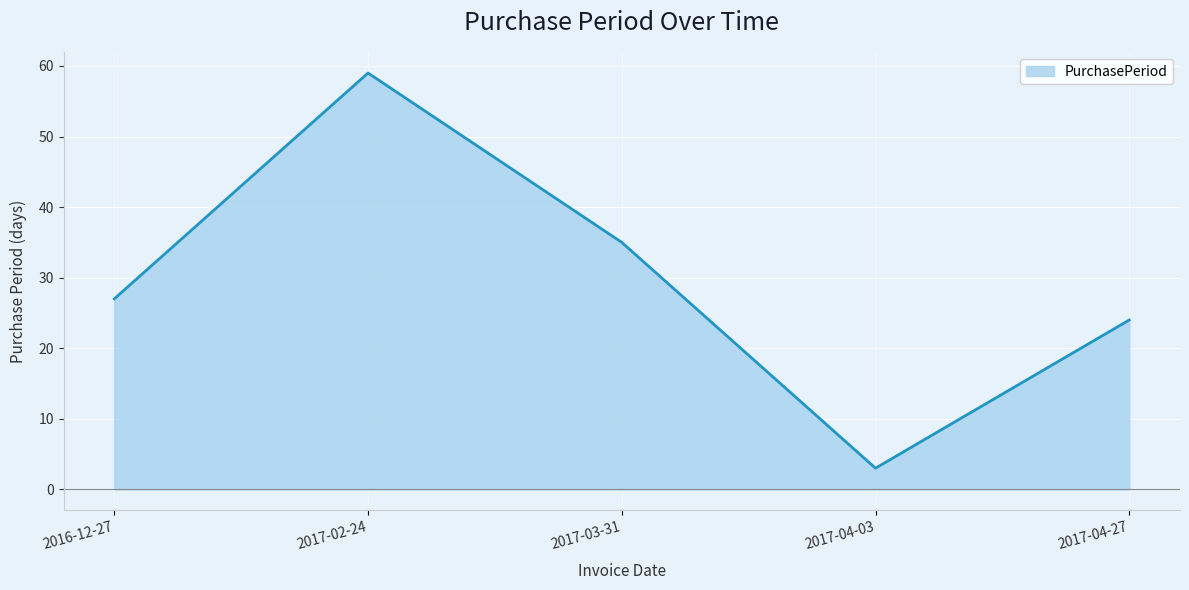

Reading right to left, what are all the values shown in this chart?

24	3	35	59	27